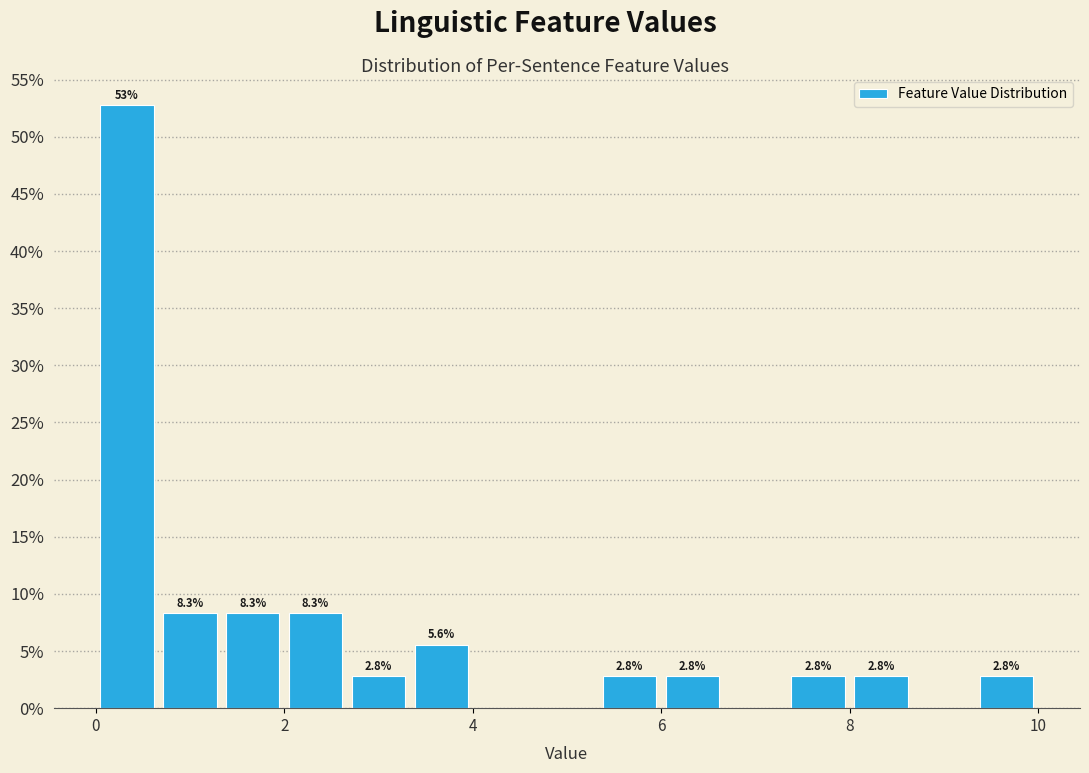

Around what value on the x-axis is the tallest bar? Give the approximate position of its centre, as read against the axis.

0.4